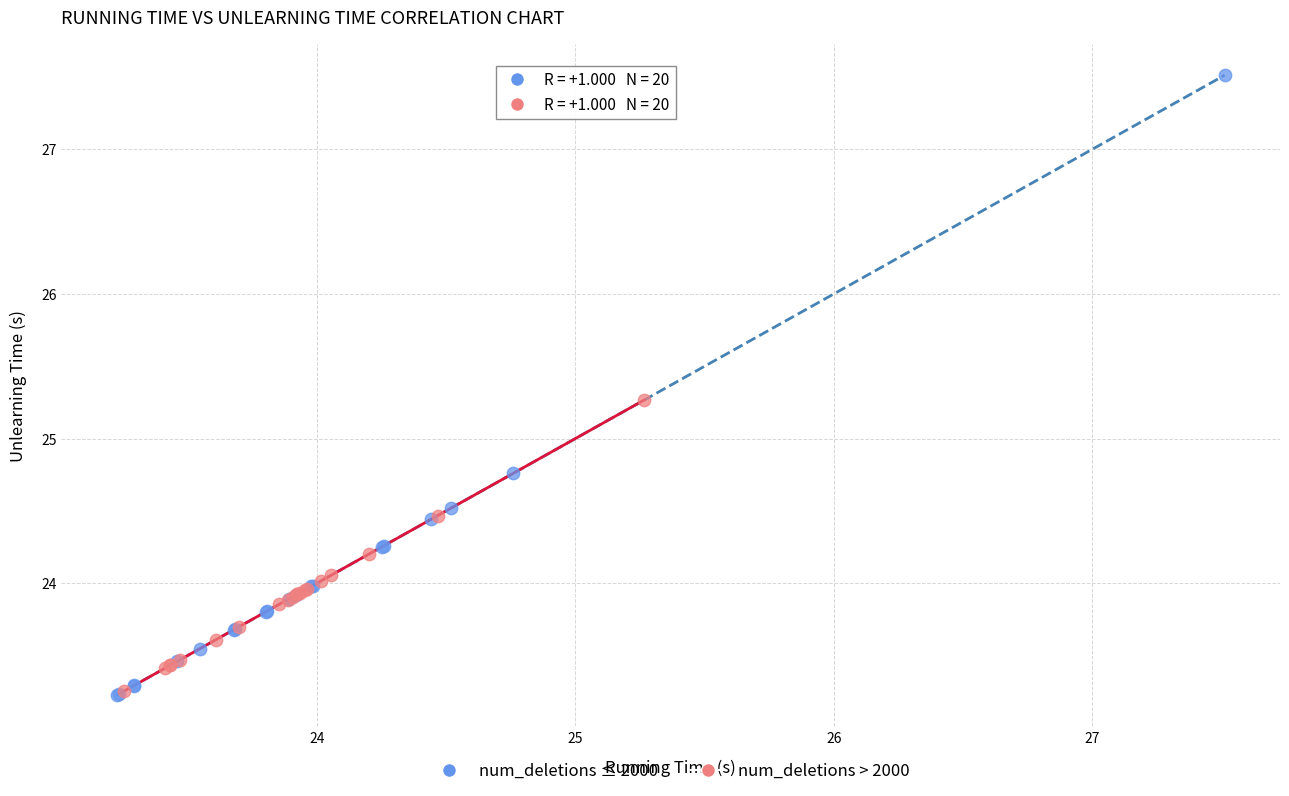

What are all the series names shown in the legend?

num_deletions ≤ 2000, num_deletions > 2000